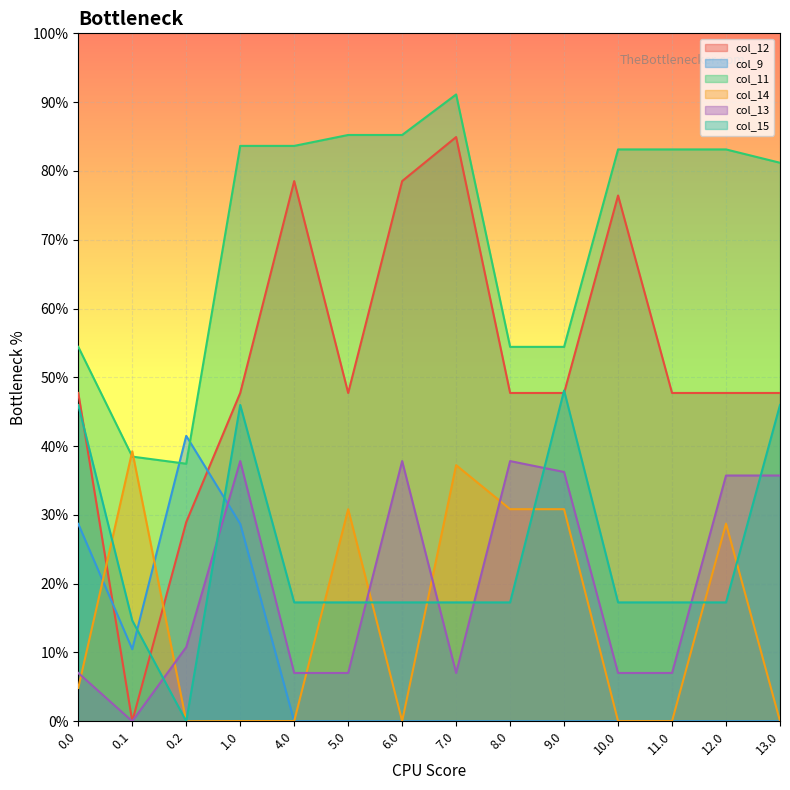

Does the chart display data point markers on the line(s)?

No